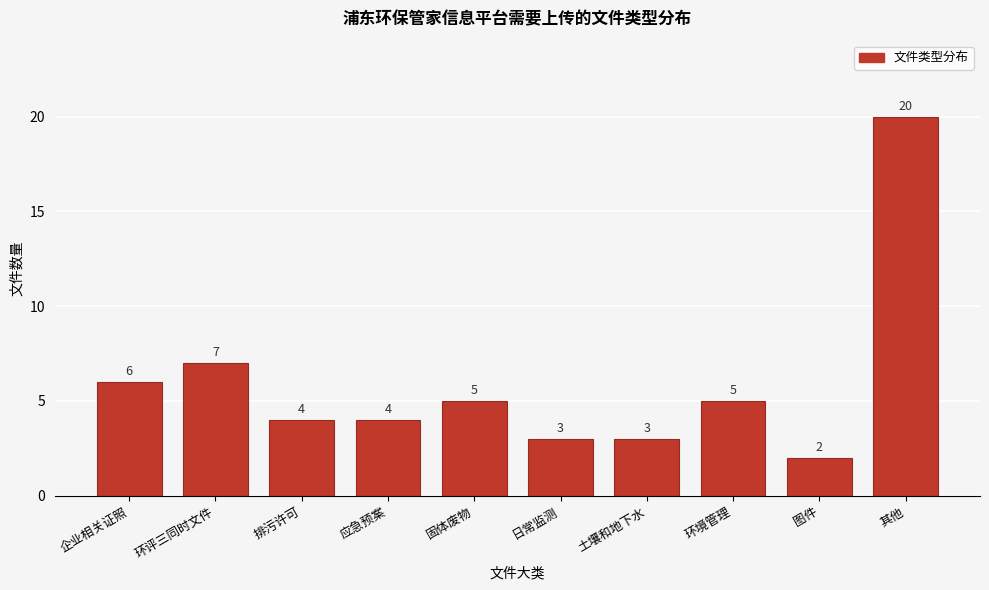

Reading left to right, extract all data points from this chart.

6	7	4	4	5	3	3	5	2	20